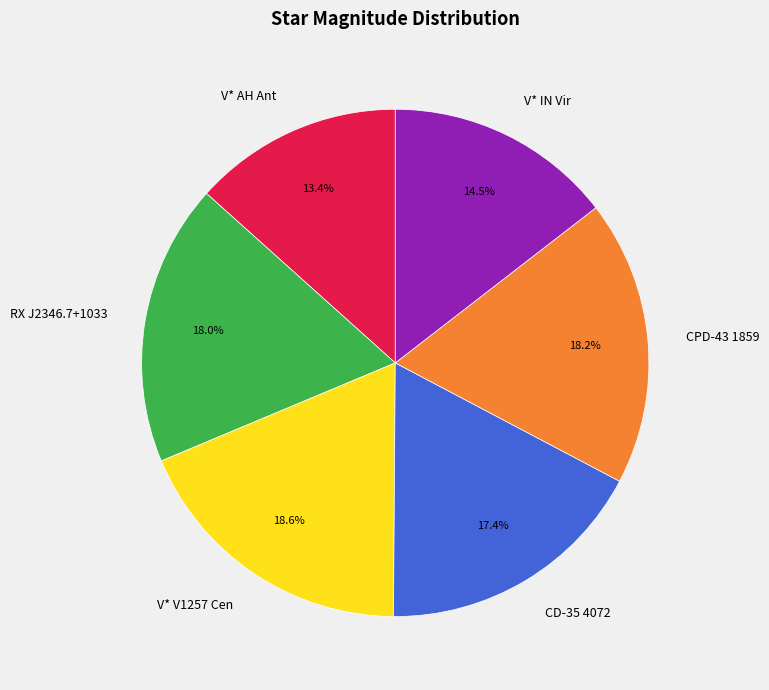

To the nearest percent, what is the average slice percentage?

17%